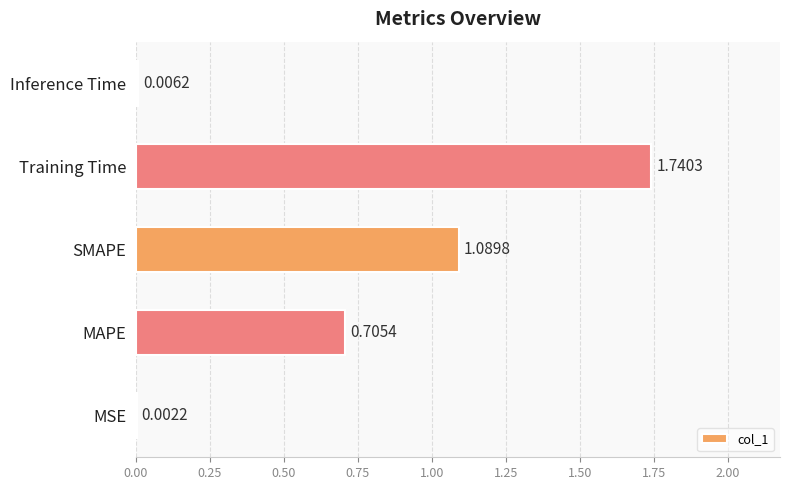

Which label corresponds to the largest value in the chart?

Training Time